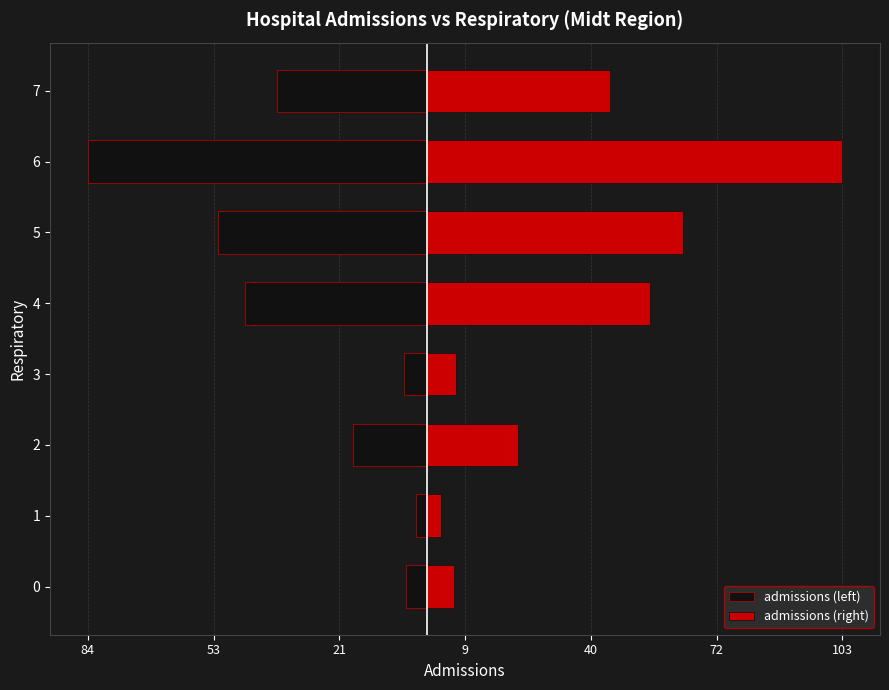

What is the sum of all admissions (right) values?

308.0